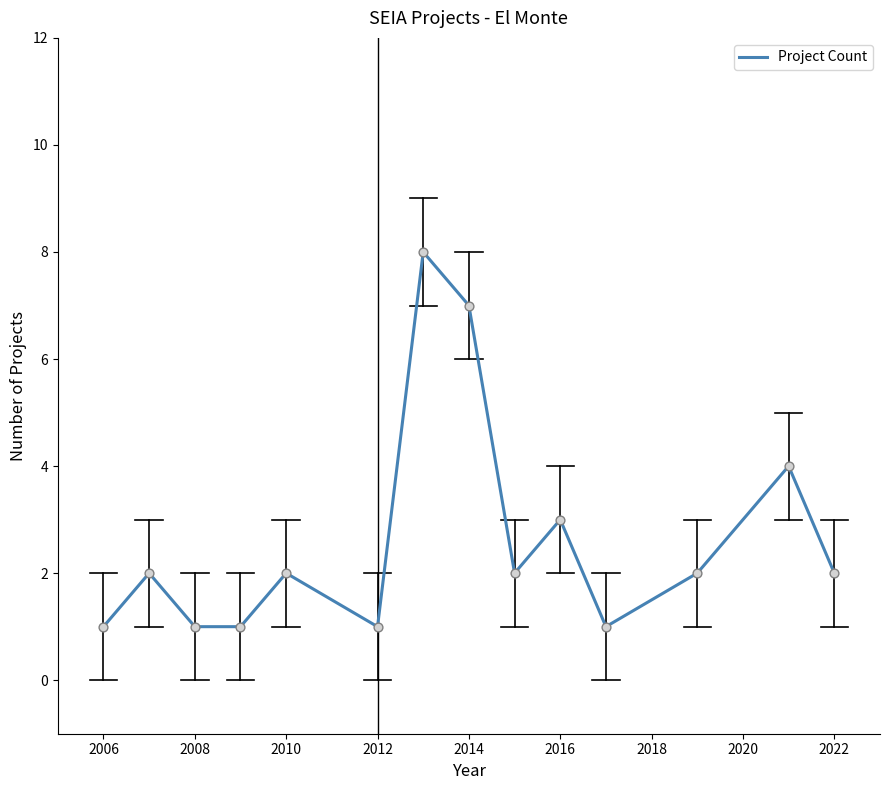

What is the greatest value displayed?

8